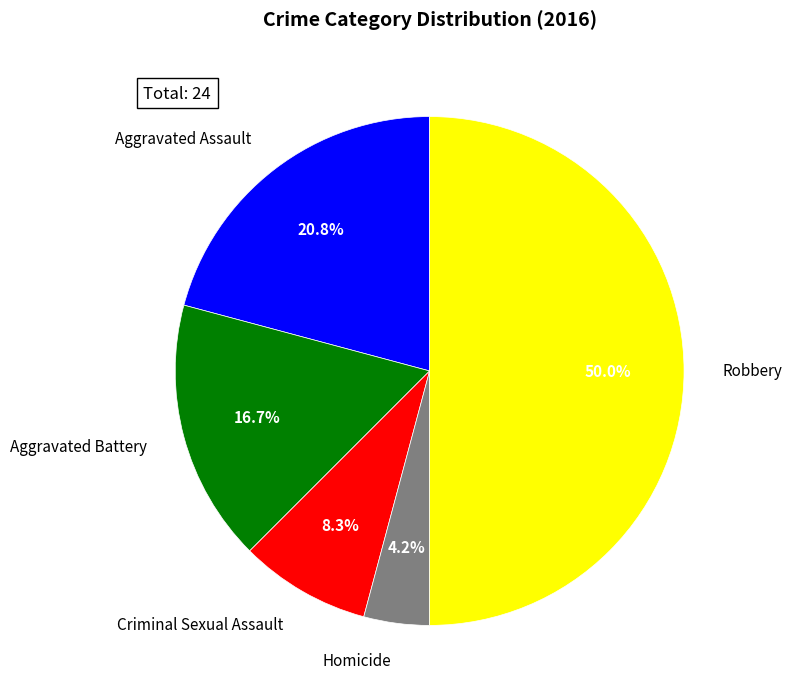

Approximately how many times larger is the value at Aggravated Battery compared to Robbery?

0.3